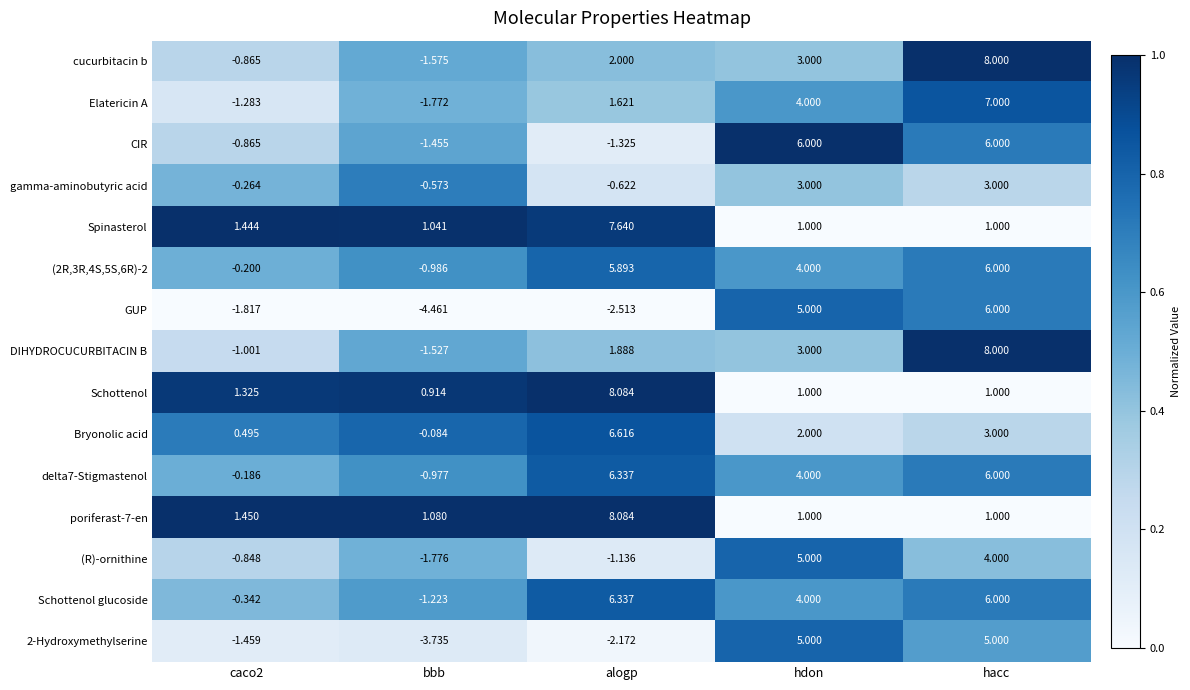

Which category has the lowest value across all series?

bbb